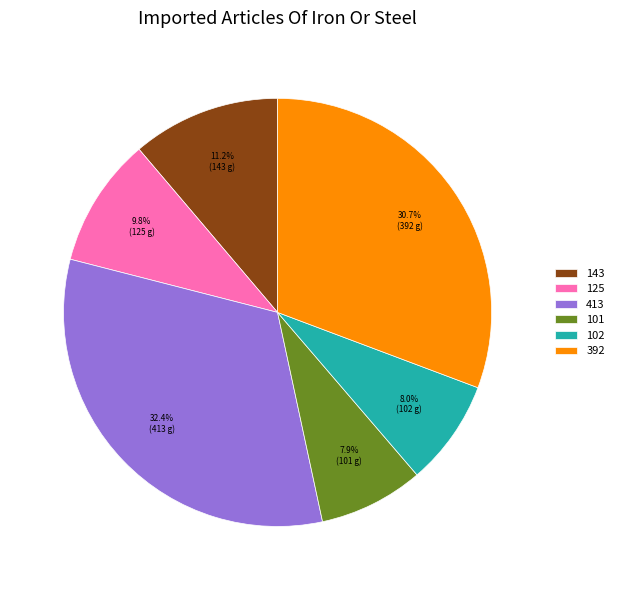

Which slice is the largest?

413